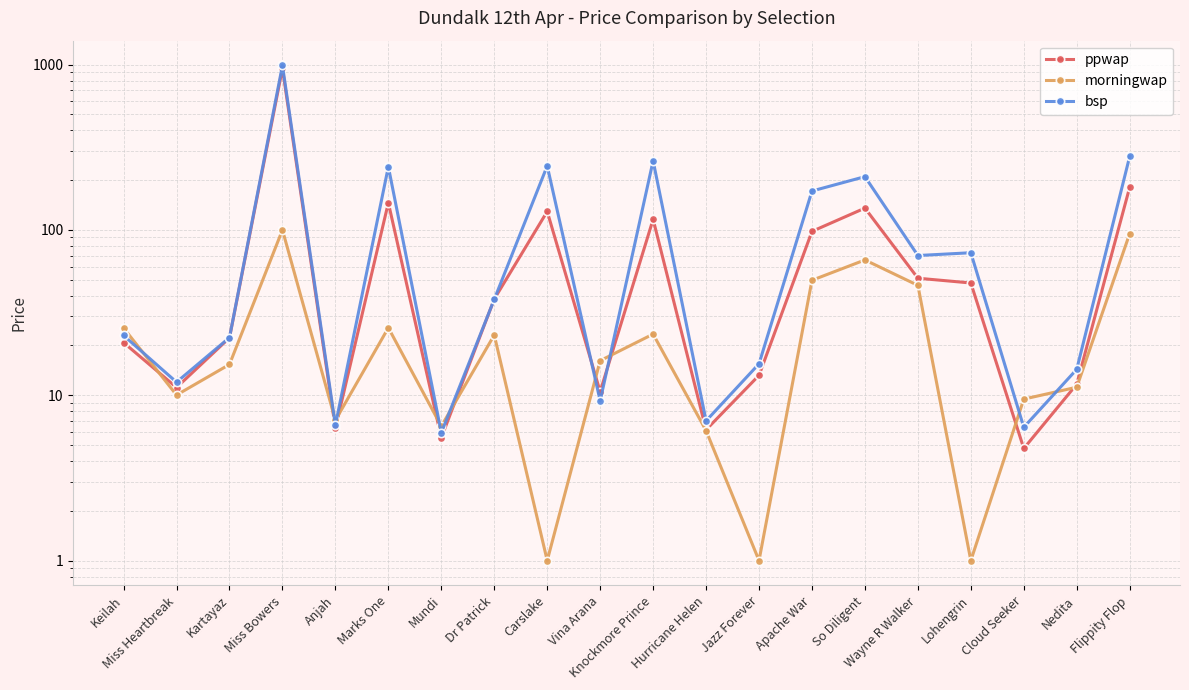

How many lines are shown in the chart?

3